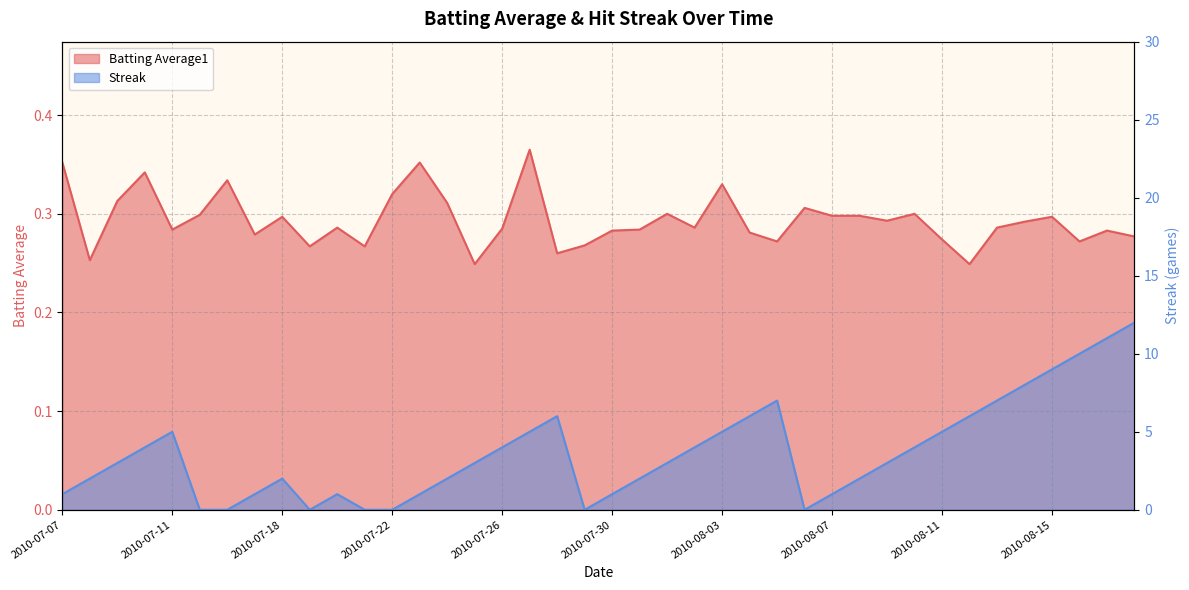

At 2010-08-03, list the series in order from smallest to largest.

Batting Average1, Streak